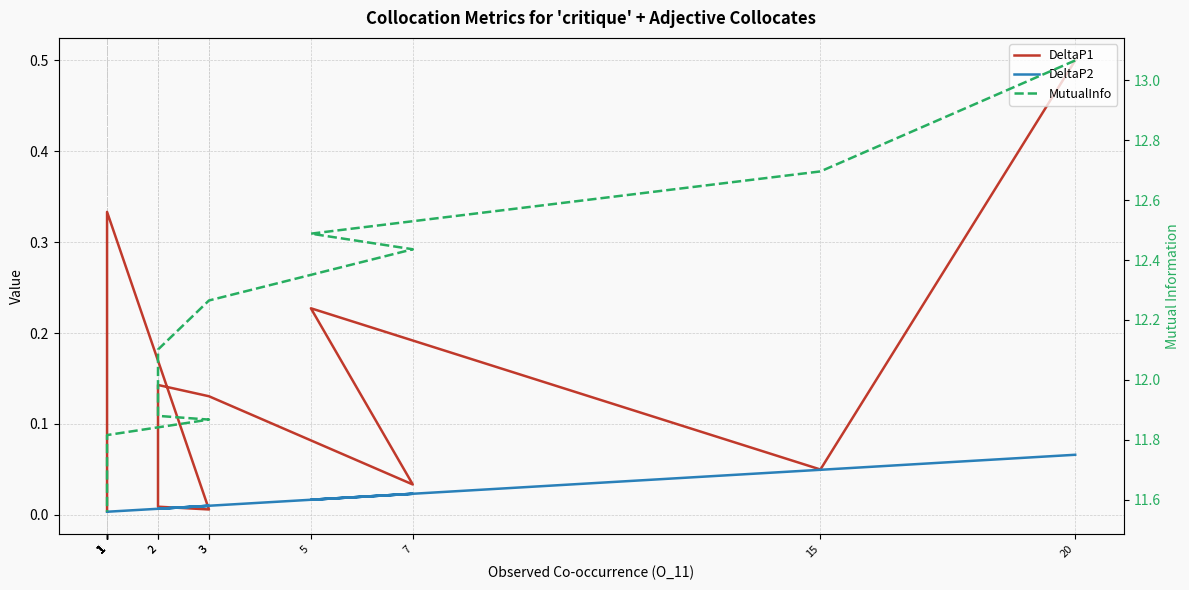

Which has a higher value, 1 or 3?

3